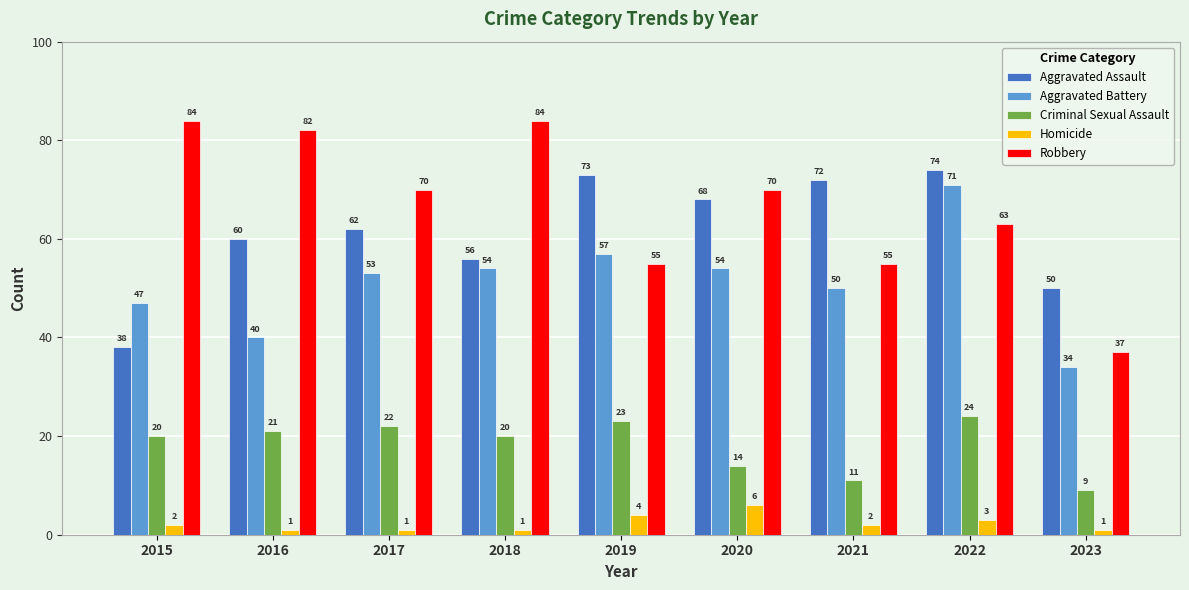

What is the minimum value for Robbery?

37